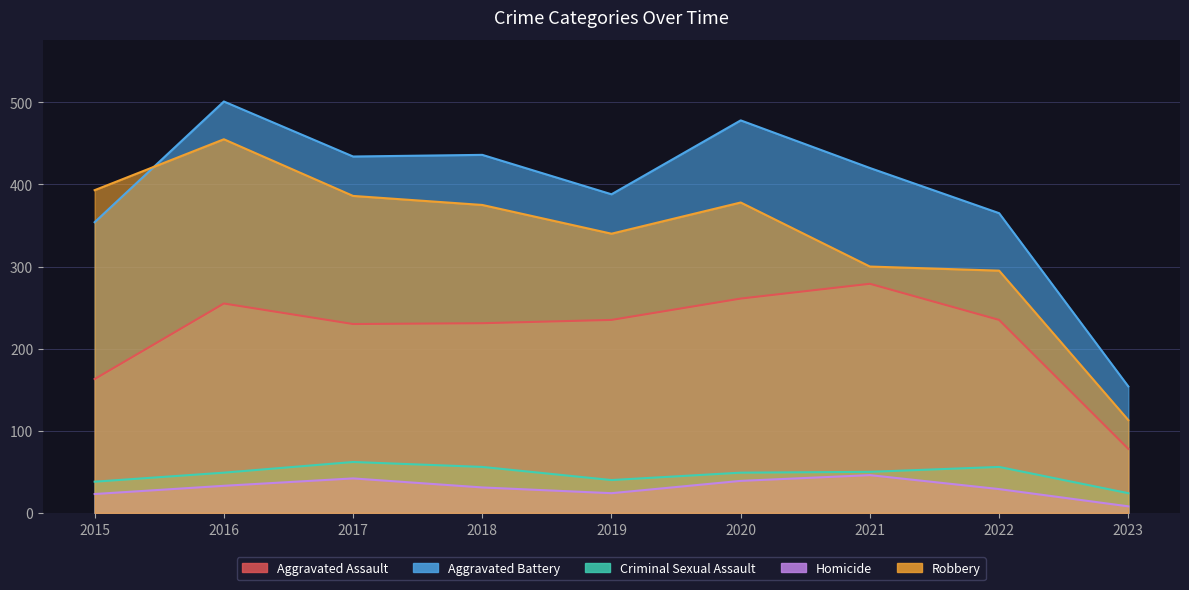

At 2017, list the series in order from smallest to largest.

Homicide, Criminal Sexual Assault, Aggravated Assault, Robbery, Aggravated Battery